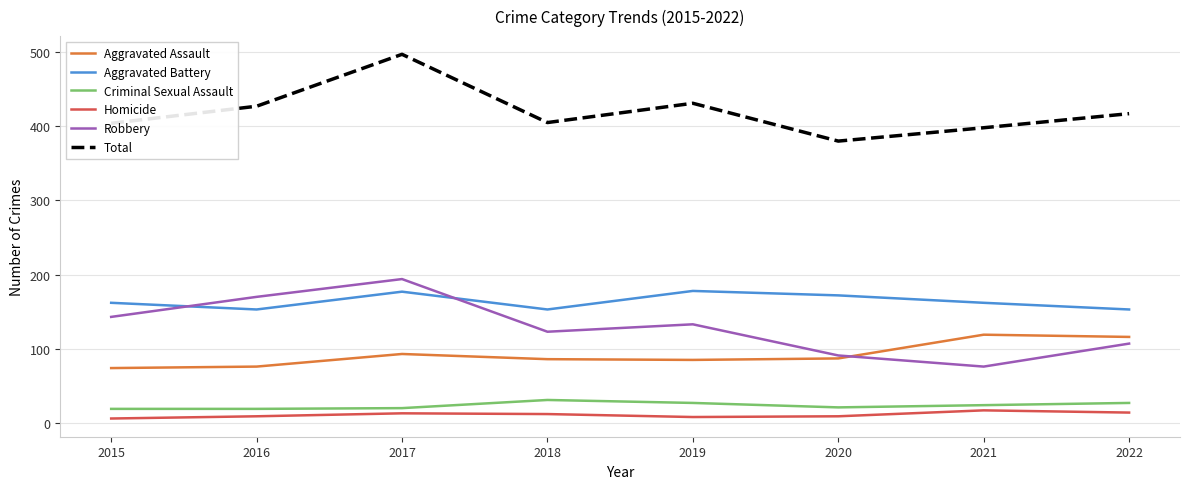

True or false: Homicide and Total intersect in this chart.

False